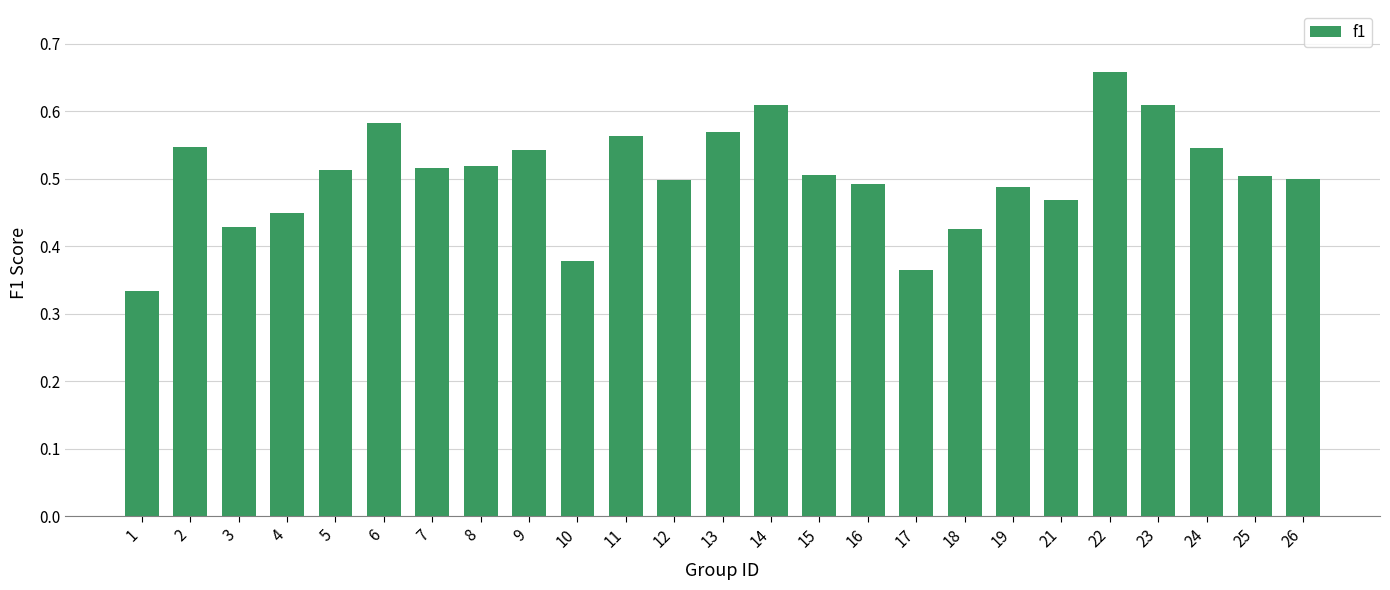

Which has a higher value, 1 or 3?

3